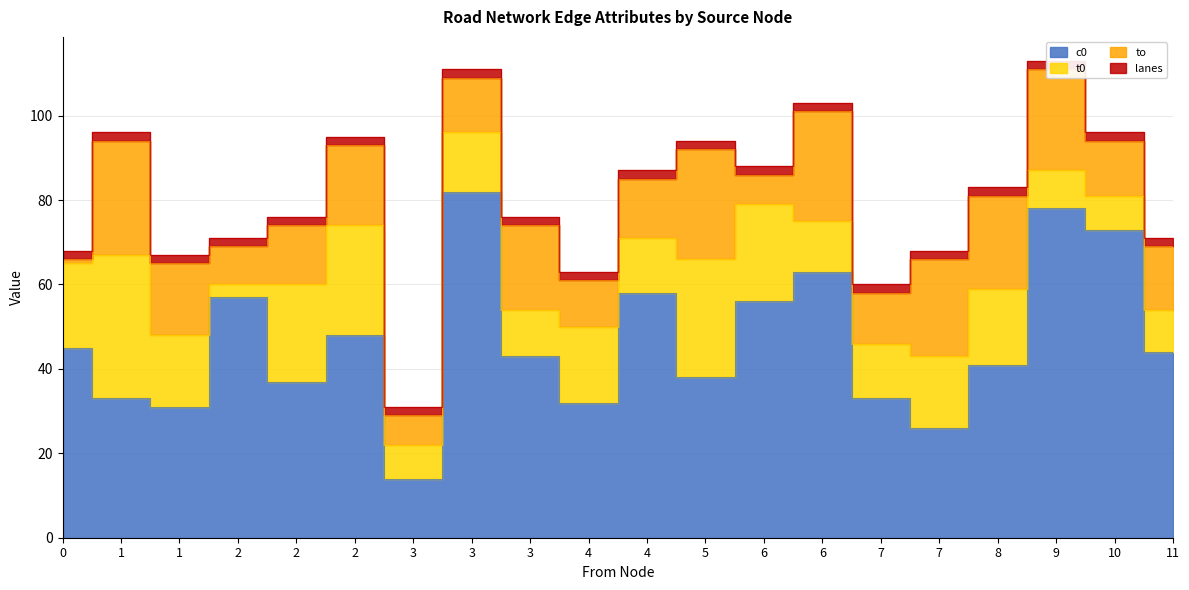

Which has a higher value, 9 or 2?

9